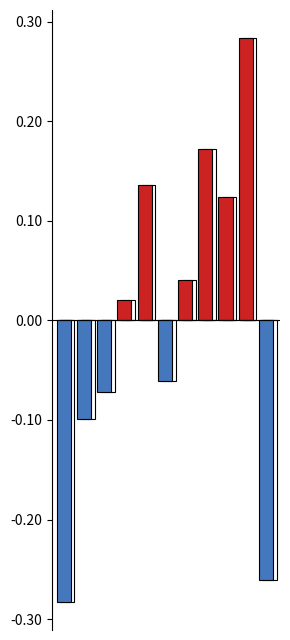

Between 5 and 8, which series saw the biggest shift?

Above Average